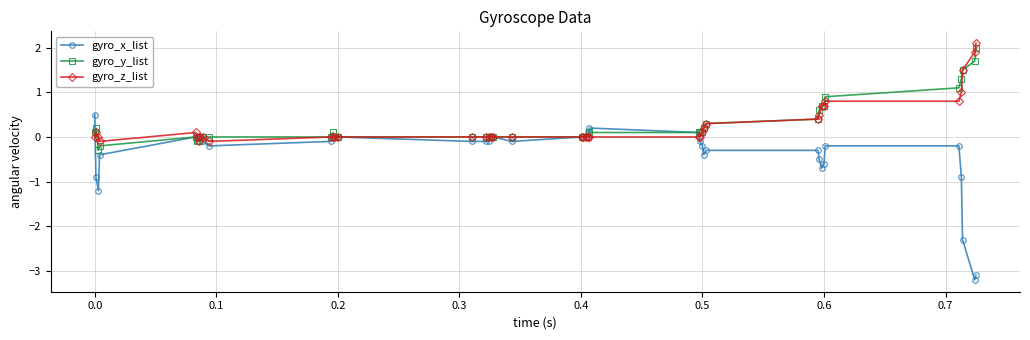

At how many categories does at least one series exceed -2?

40